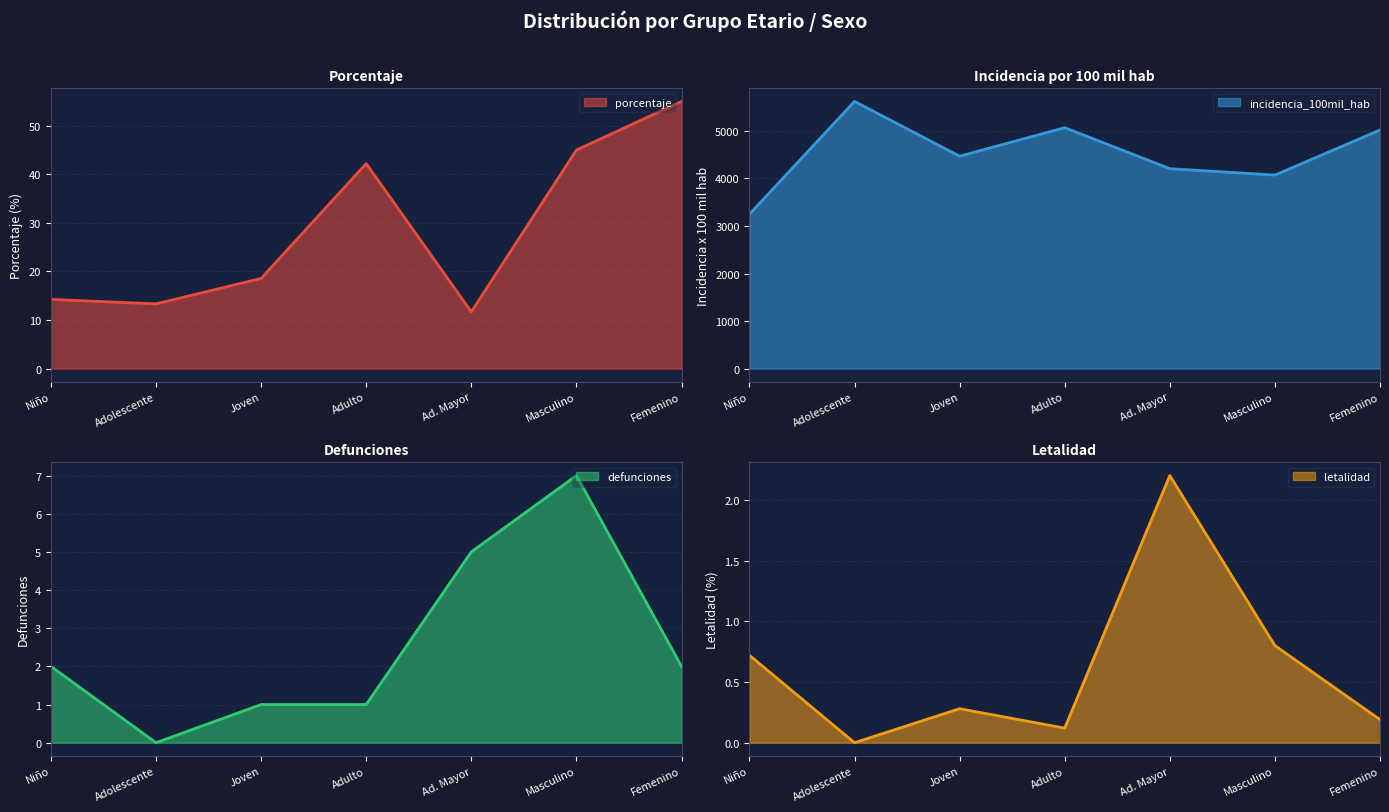

How many data points in incidencia_100mil_hab are above 4468?

4